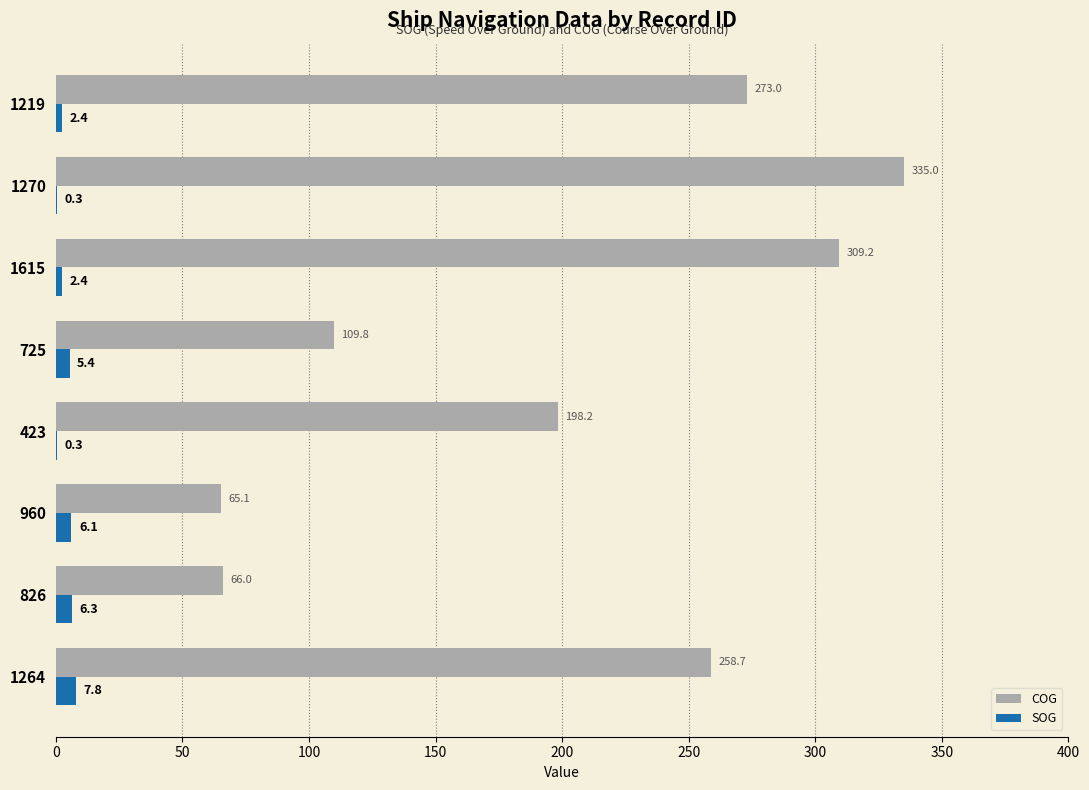

The value of COG at 1615 is 142.9. True or false?

False